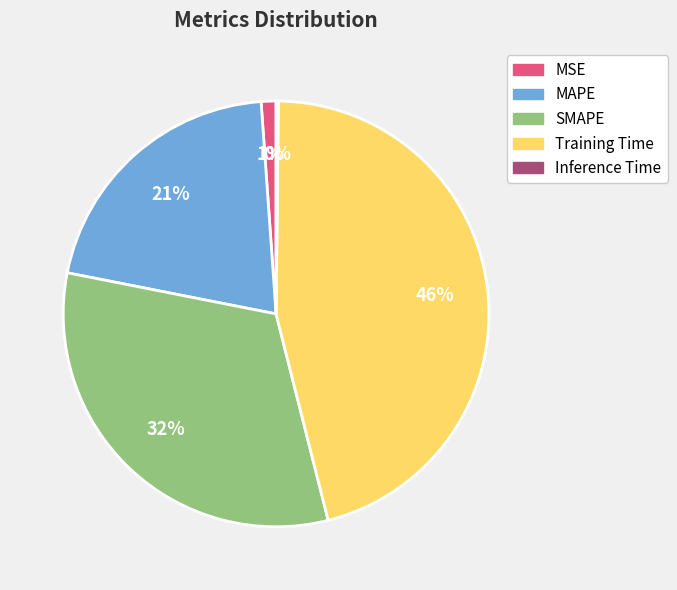

To the nearest percent, what portion does SMAPE represent?

32%